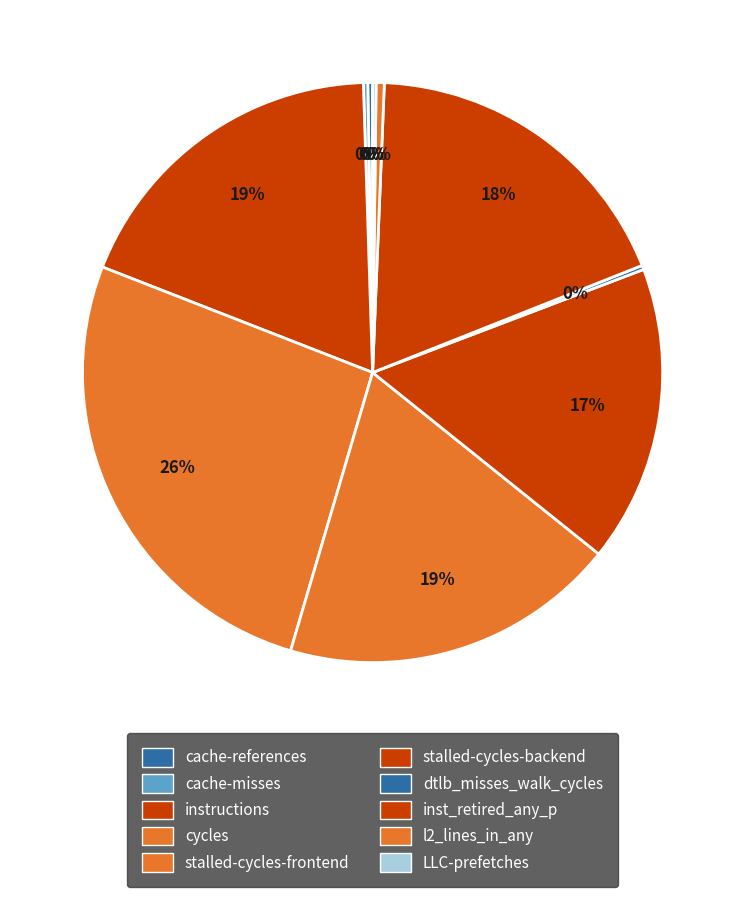

What is the change in value from instructions to l2_lines_in_any?

-34333400099